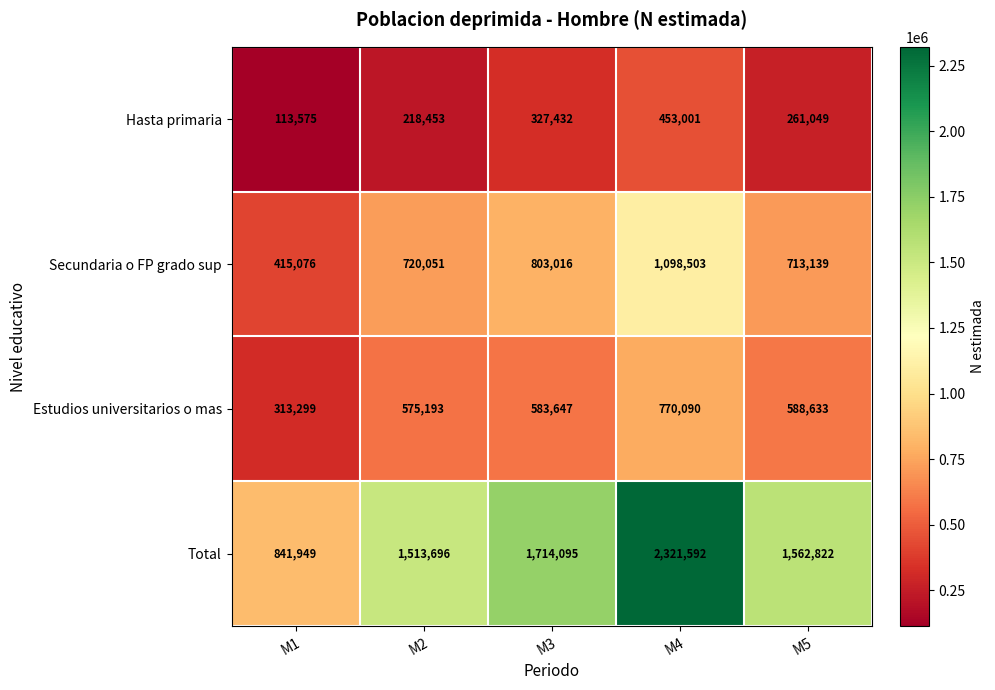

Is the value of Total at M1 greater than the value of Hasta primaria at M3?

Yes